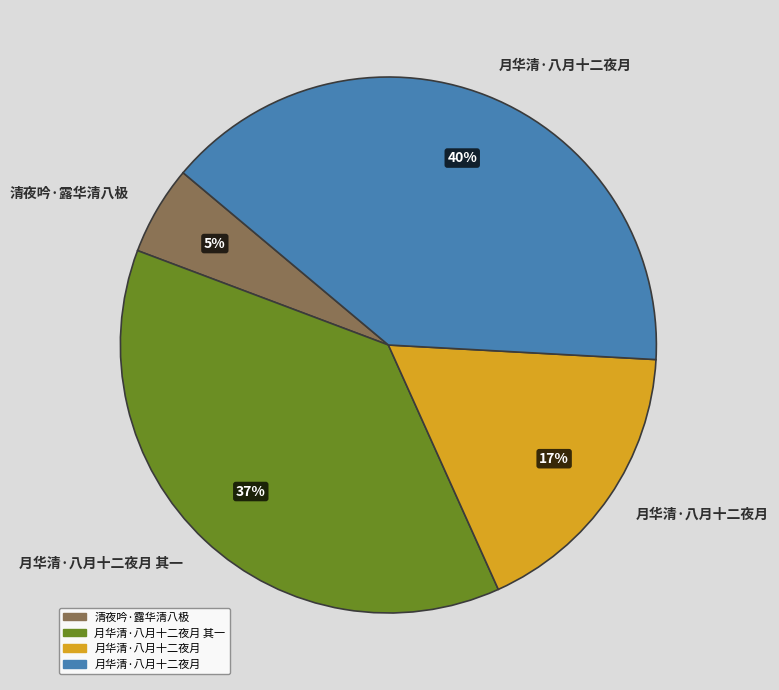

Is there a majority slice in this chart?

No